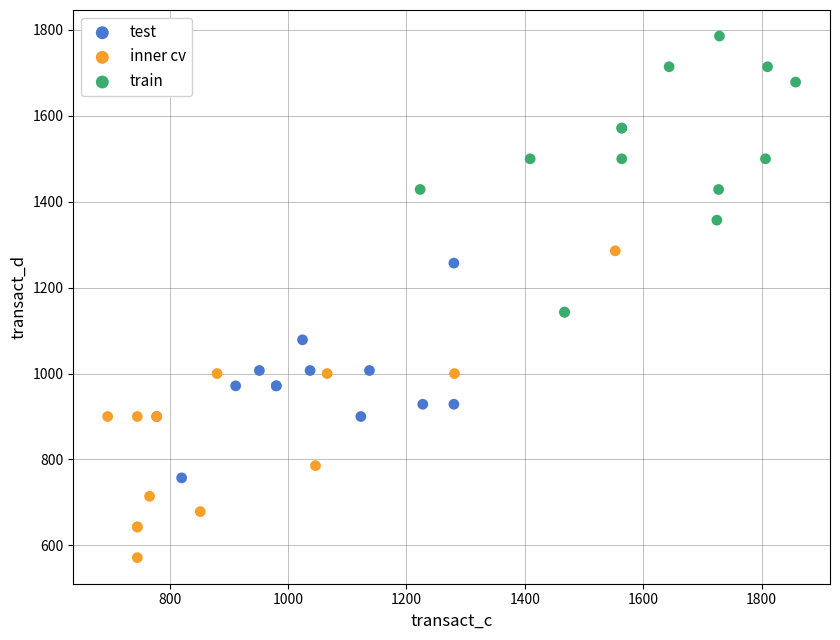

Which series contains the highest Y value?

train